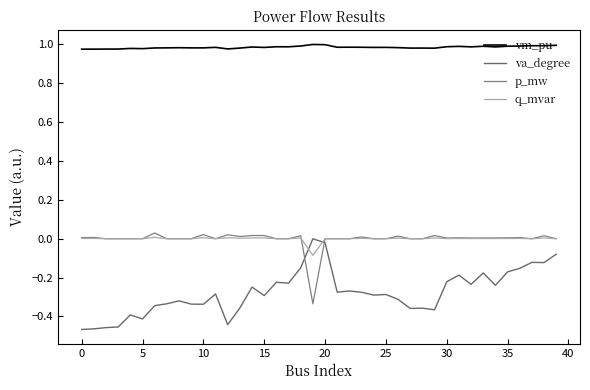

Does the chart have visible grid lines?

No